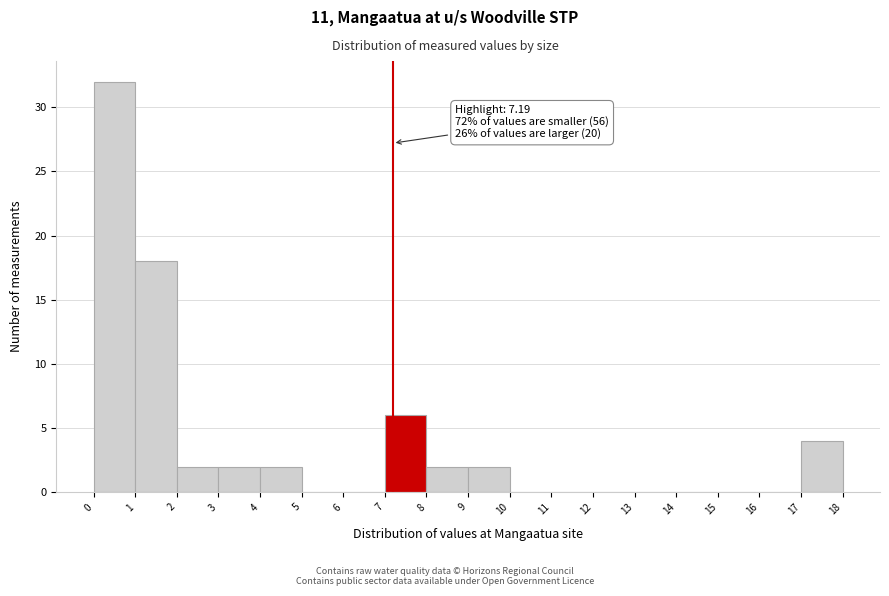

Which range on the x-axis has the tallest bar?

0 to 1